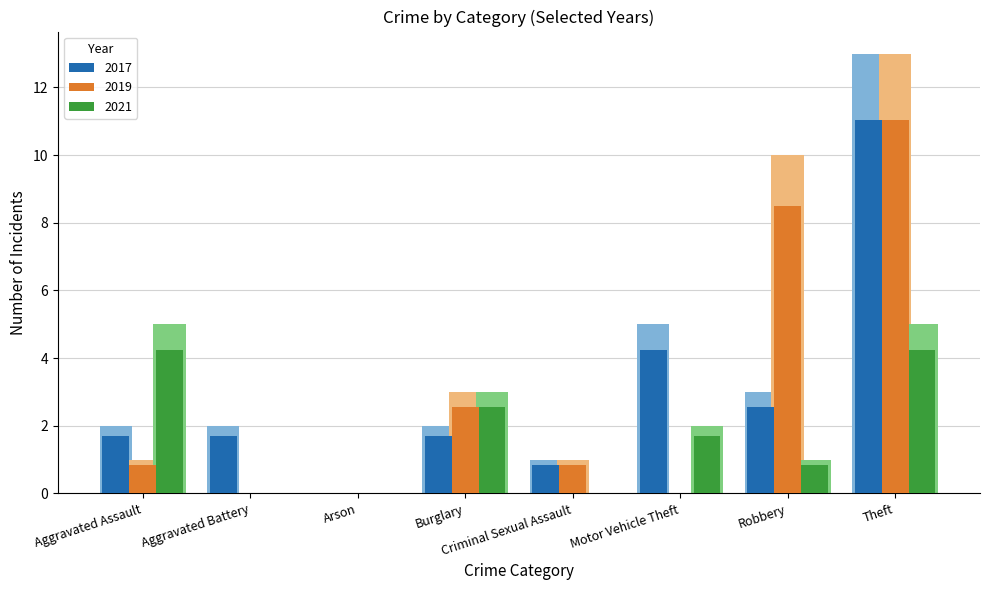

List the series in order of their peak value, highest first.

2017, 2019, 2021